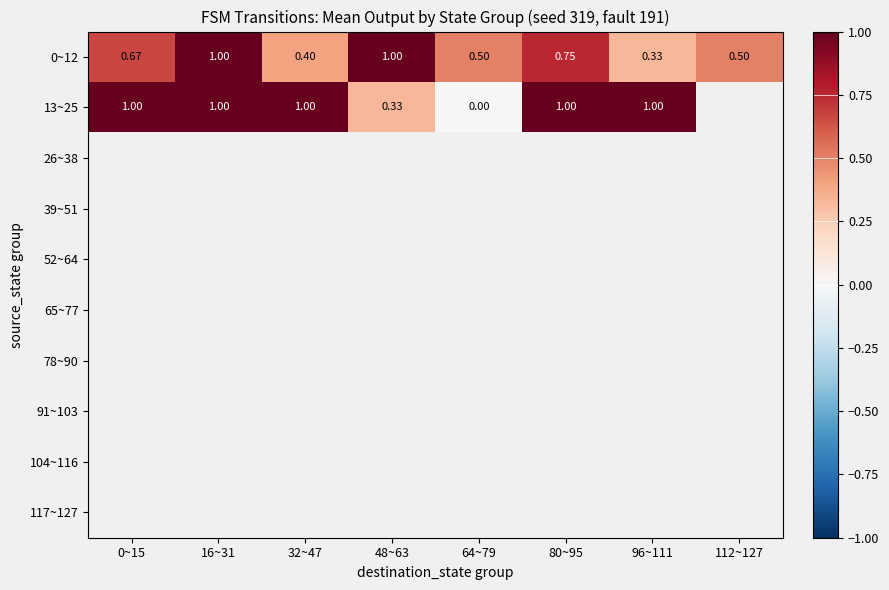

Count the 0~12 values in the range 0 to 1.

8